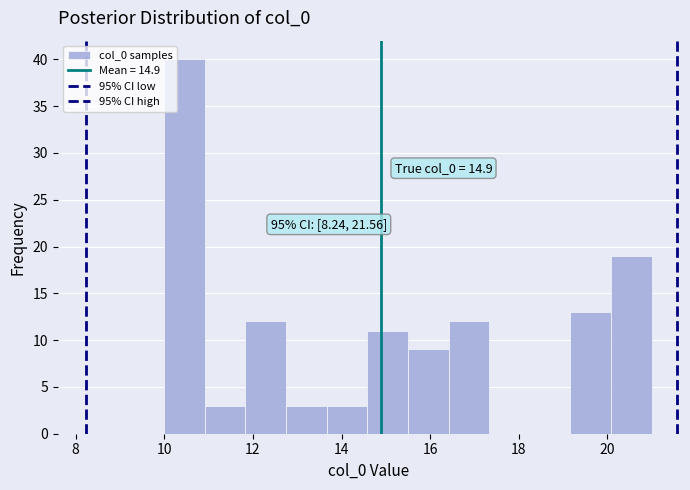

Which range on the x-axis has the tallest bar?

10.0 to 11.0